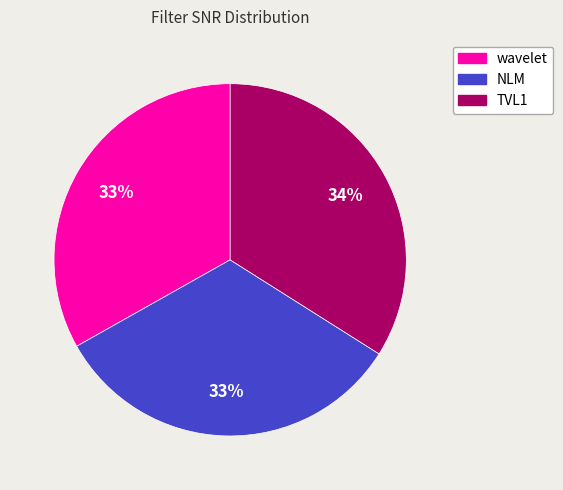

To the nearest percent, what is the average slice percentage?

33%